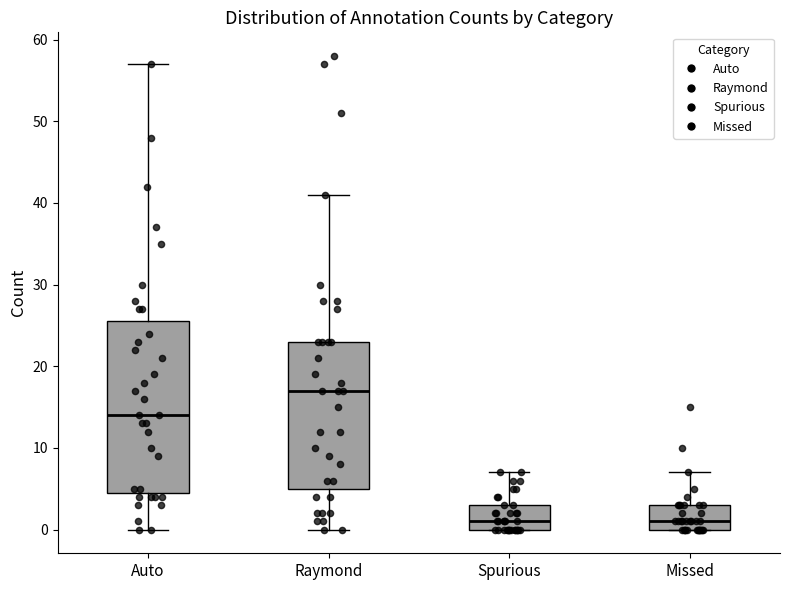

Where is the lower edge of the box for Auto on the y-axis? The values are not printed on the chart, so give them approximately, as read against the axis.

5